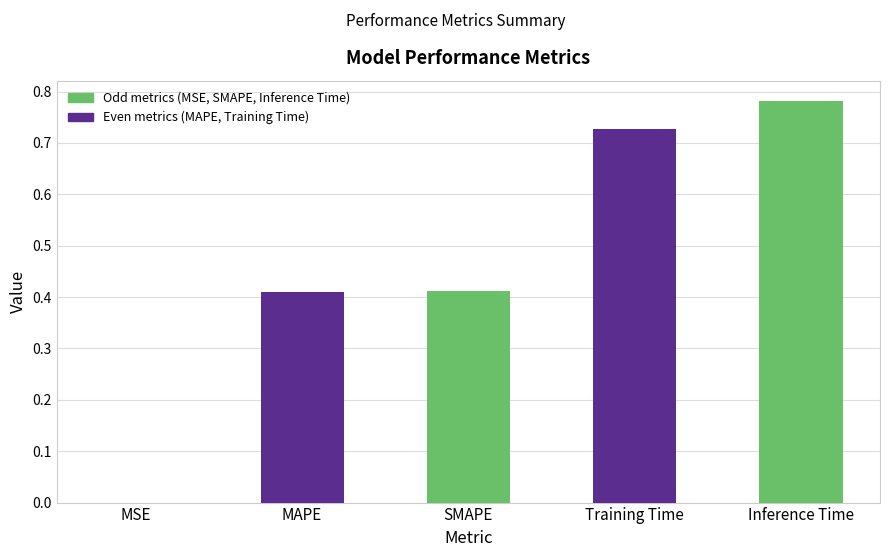

Count the number of data series in this chart.

1